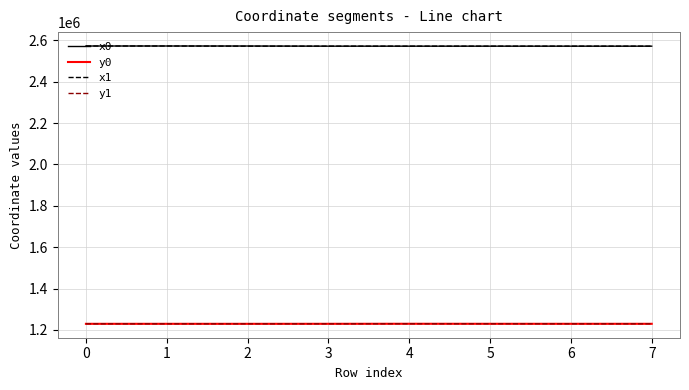

What are all the series names shown in the legend?

x0, y0, x1, y1